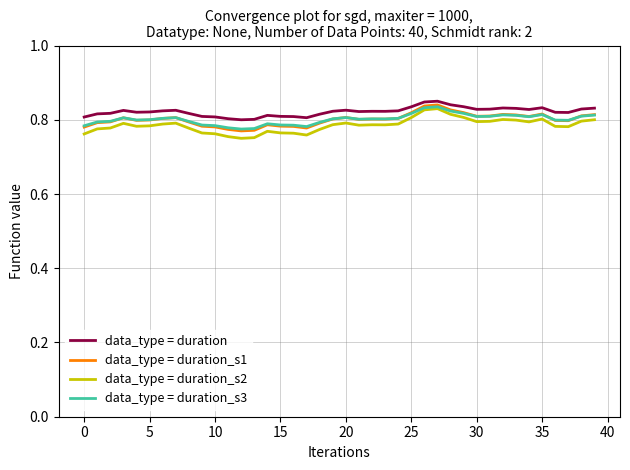

Which series has the largest range (max minus min)?

data_type = duration_s2